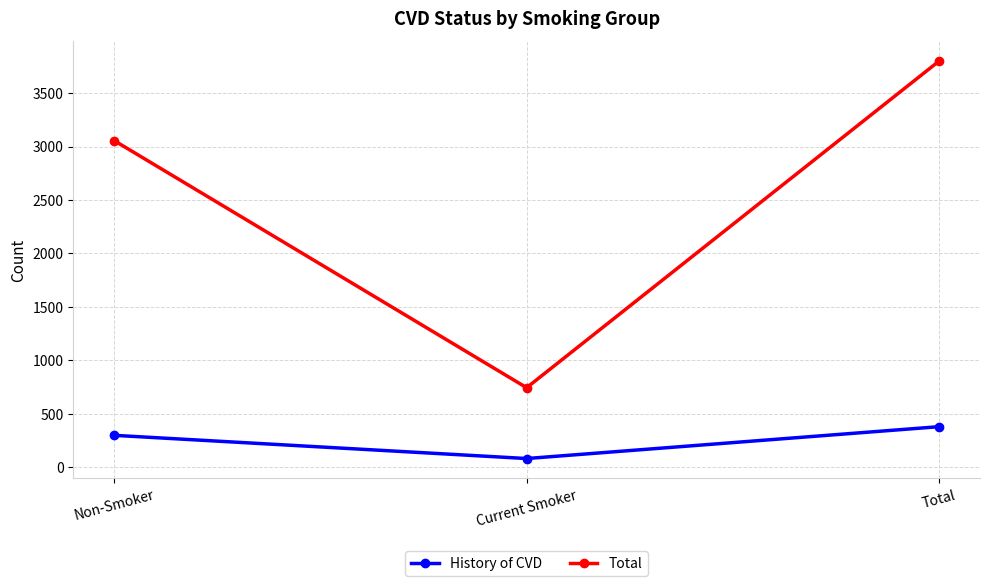

What is the highest value of the History of CVD series?

379